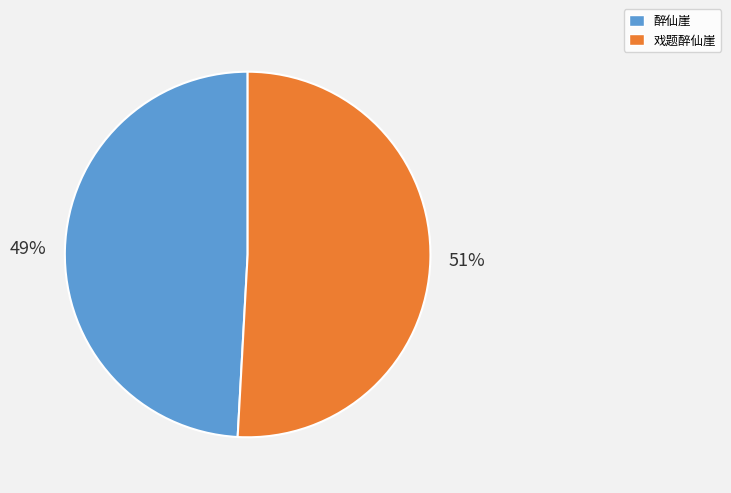

To the nearest percent, what portion does 戏题醉仙崖 represent?

51%